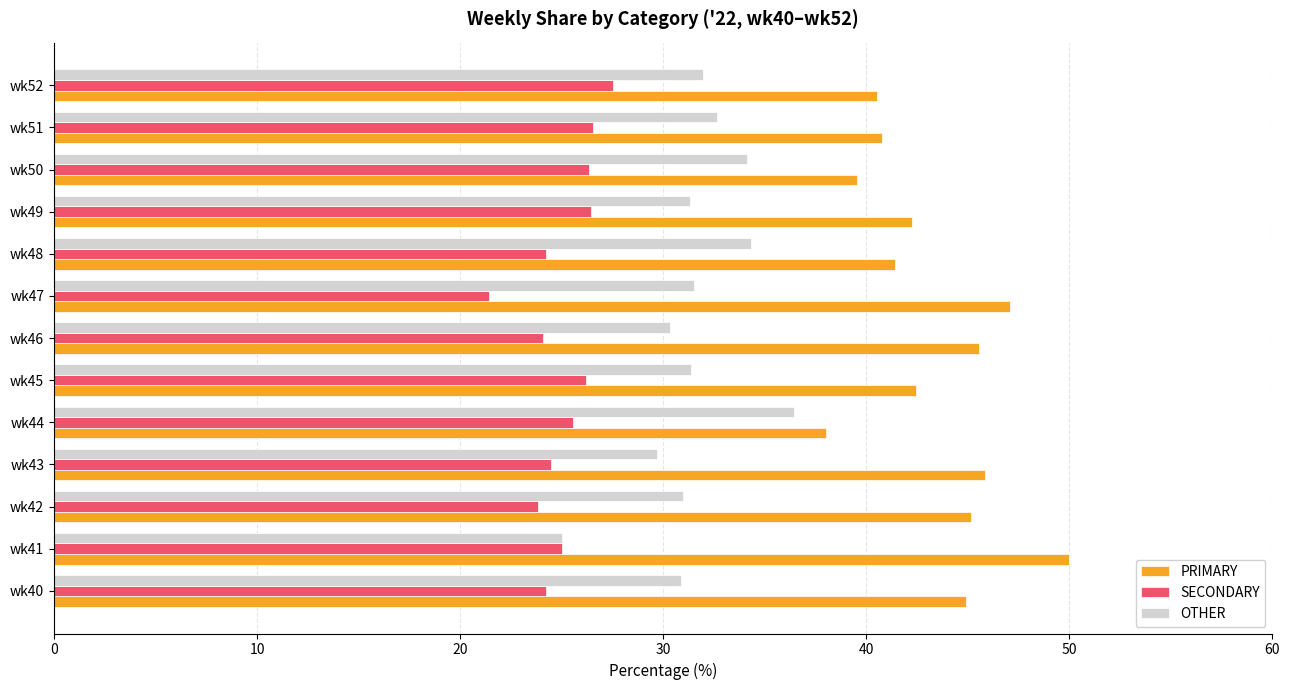

List the series in order of their overall mean, lowest first.

SECONDARY, OTHER, PRIMARY